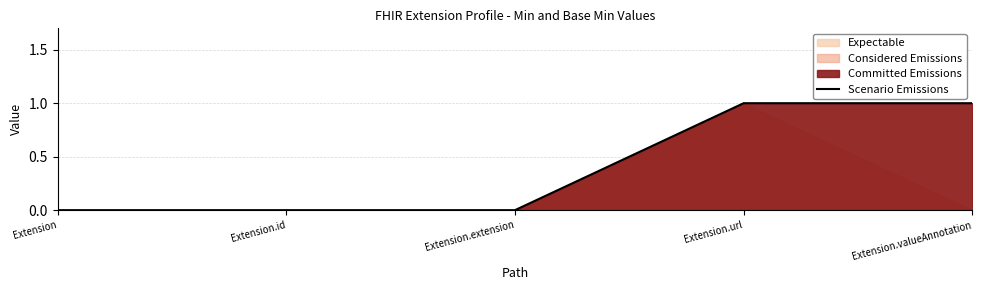

What value does the data have at Extension.url?

1